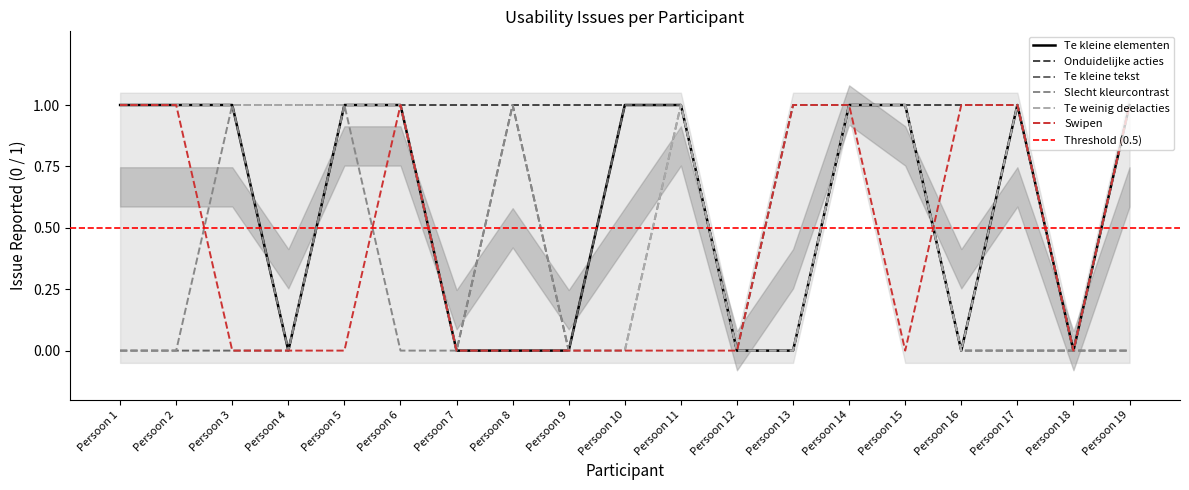

Is it true that Swipen equals 1 at Persoon 19?

True